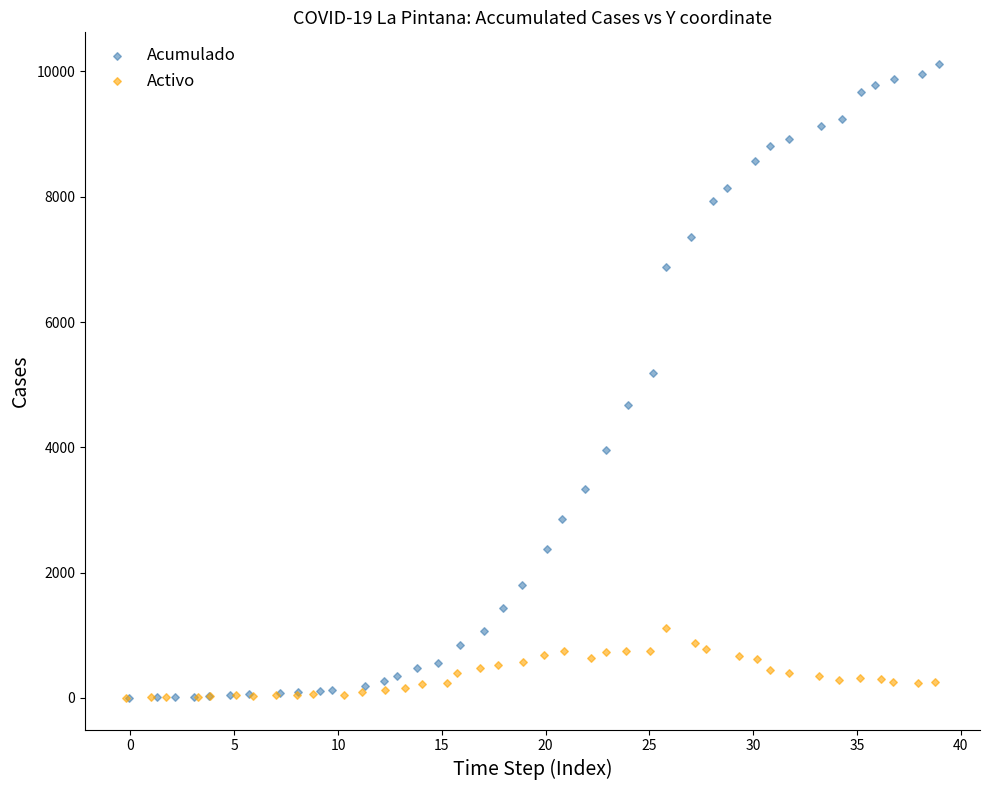

Which series reaches the maximum Y coordinate?

Acumulado